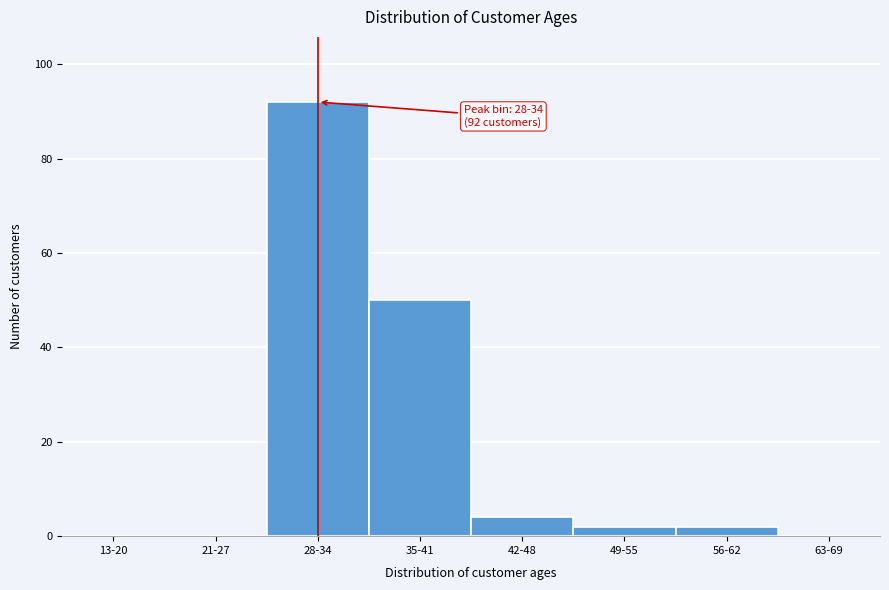

Reading left to right, transcribe all the data shown in this chart.

13-20=0	21-27=0	28-34=92	35-41=50	42-48=4	49-55=2	56-62=2	63-69=0